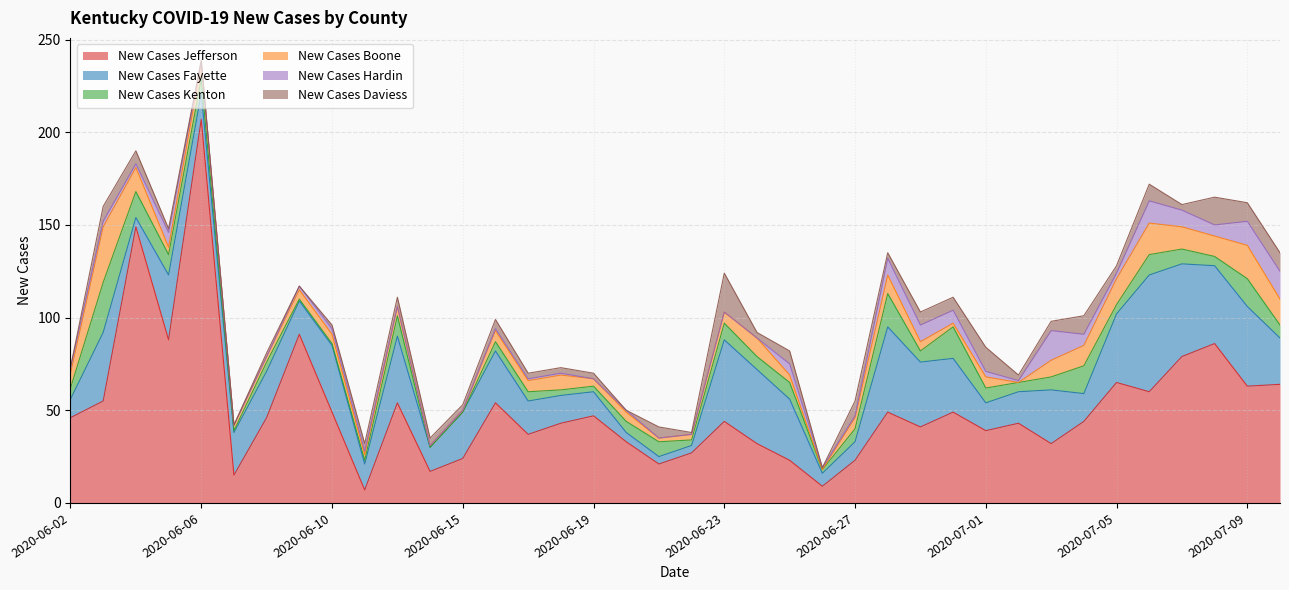

Between which two adjacent categories do New Cases Daviess and New Cases Hardin first intersect?

2020-06-02 and 2020-06-03